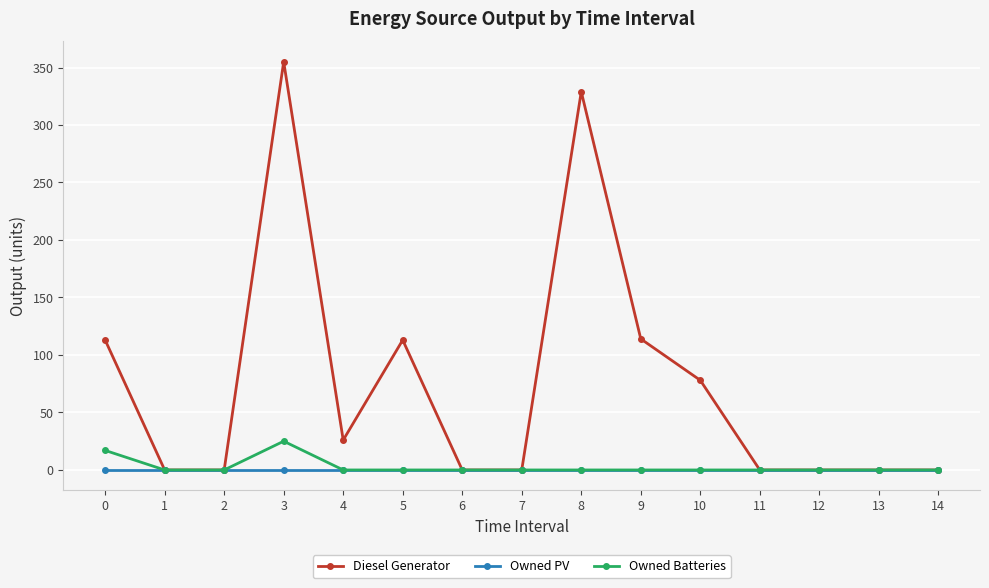

What are all the series names shown in the legend?

Diesel Generator, Owned PV, Owned Batteries